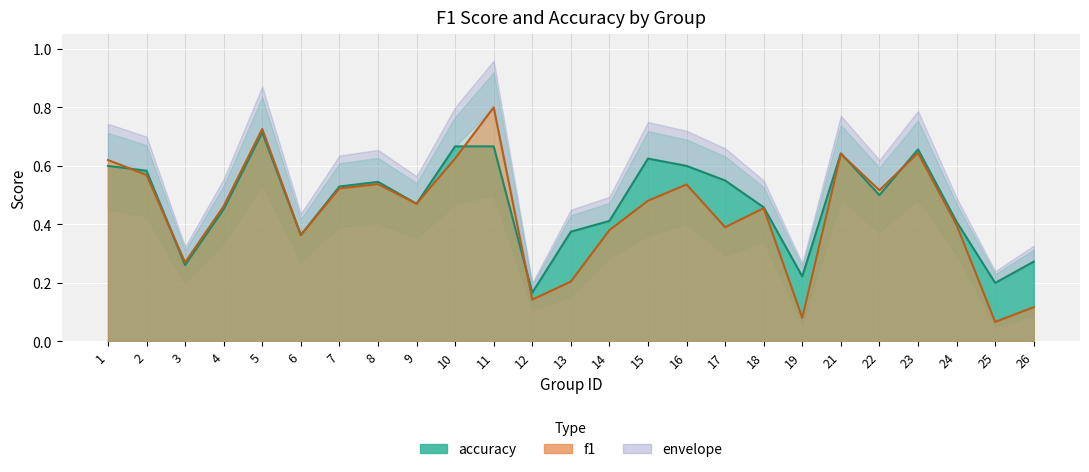

The value of f1 at 1 is 0.8. True or false?

False